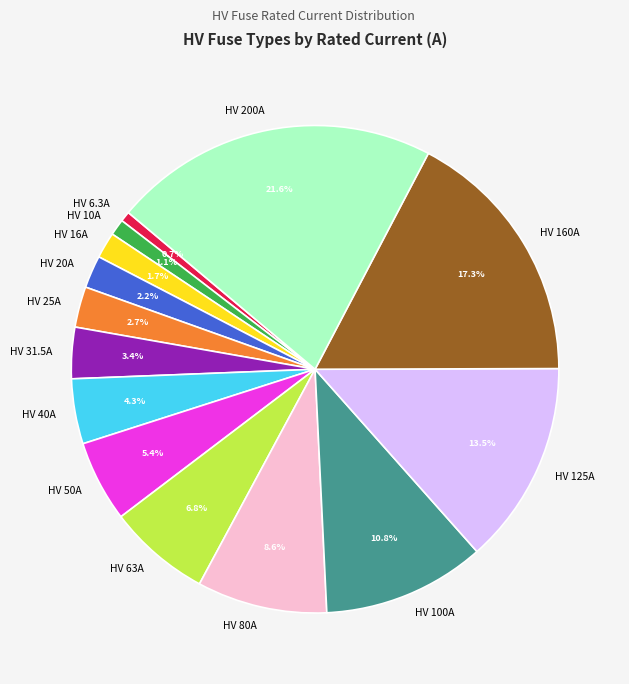

Is HV 63A the majority of the pie?

No